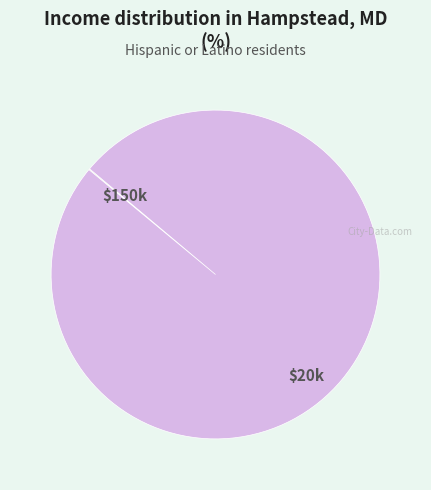

Is there a majority slice in this chart?

Yes